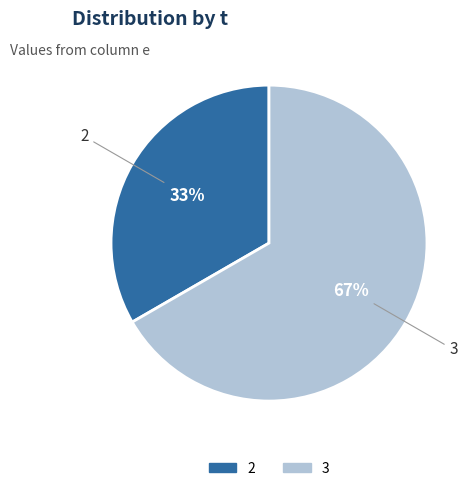

Does any single category account for the majority?

Yes